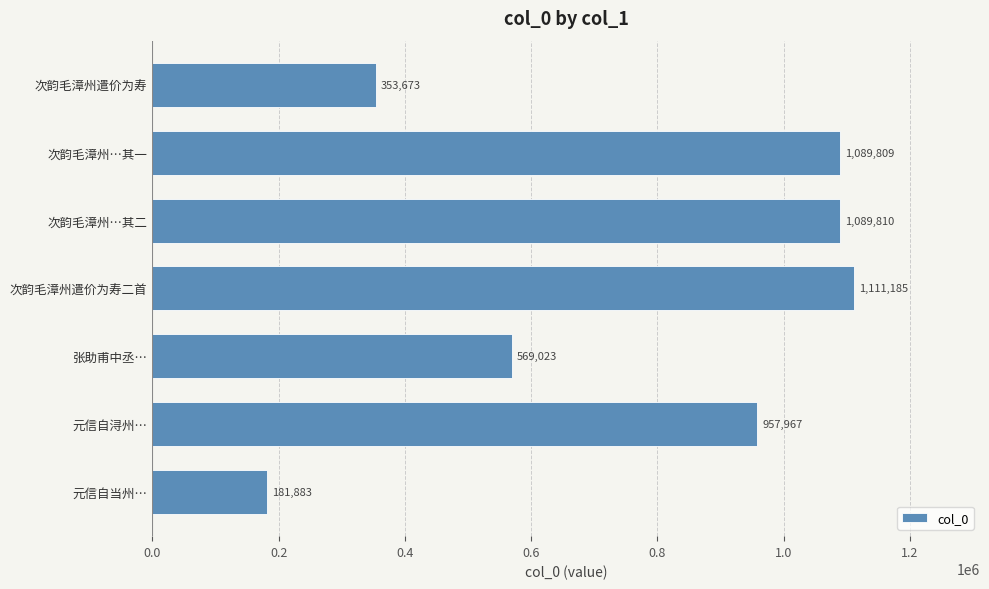

What is the difference between the maximum and second lowest values?

757512